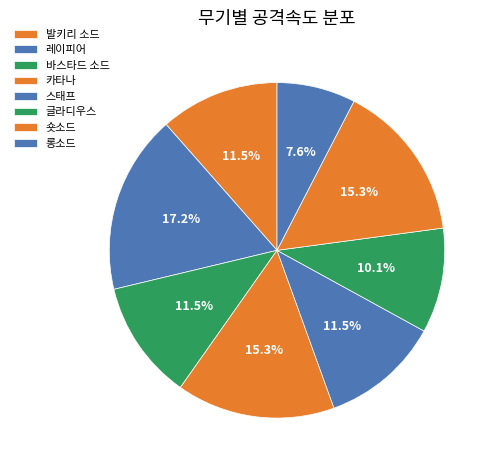

How much of the chart is everything except 바스타드 소드?

88.5%